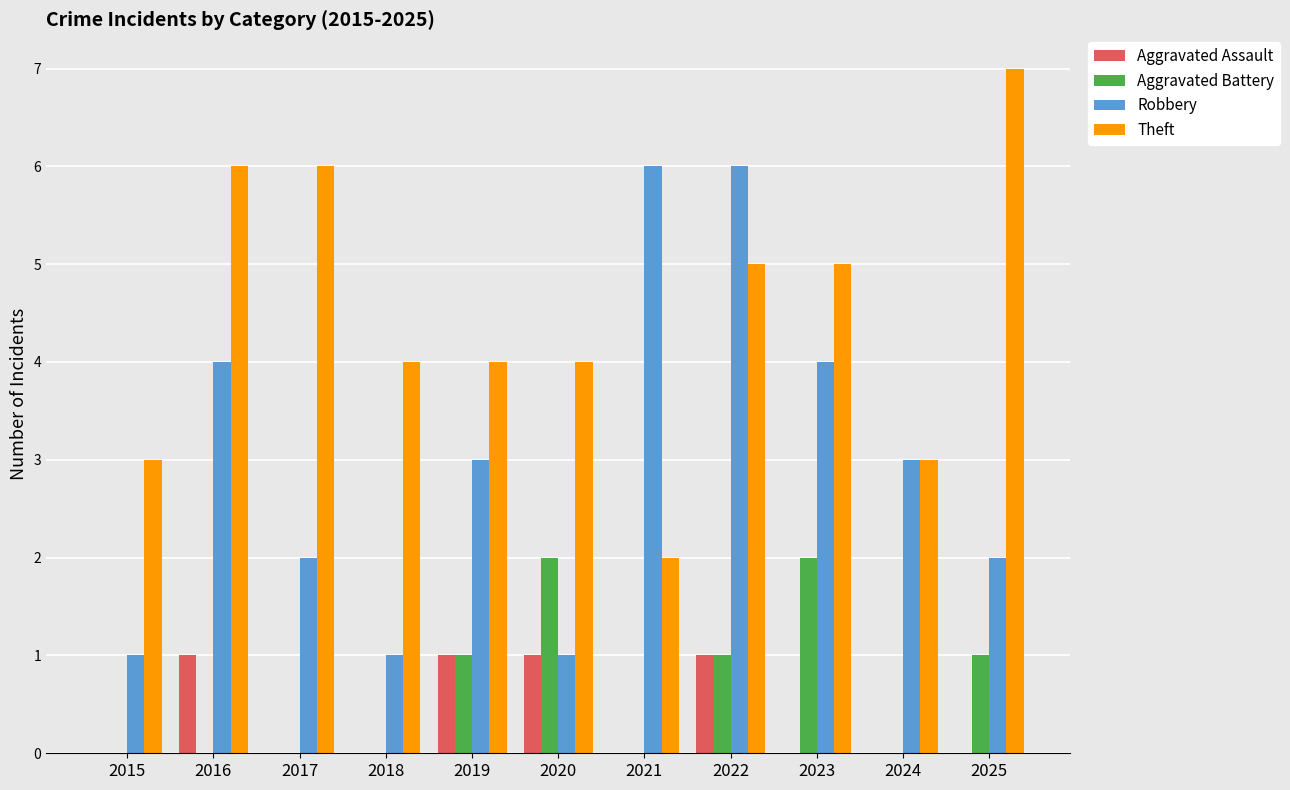

Reading left to right, extract all data points from this chart.

Aggravated Assault: 0	1	0	0	1	1	0	1	0	0	0
Aggravated Battery: 0	0	0	0	1	2	0	1	2	0	1
Robbery: 1	4	2	1	3	1	6	6	4	3	2
Theft: 3	6	6	4	4	4	2	5	5	3	7